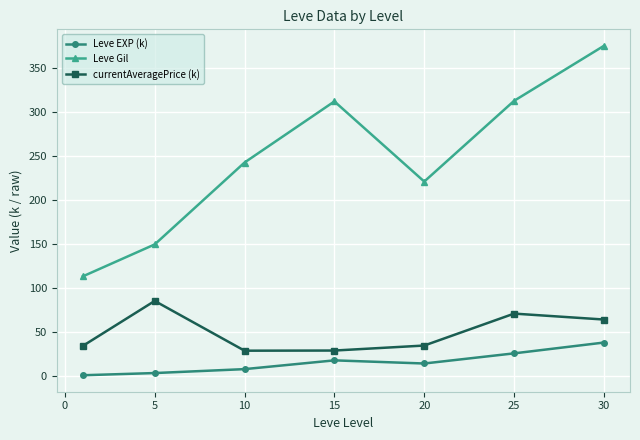

What is the difference between the maximum and second lowest values in the Leve Gil series?

225.9